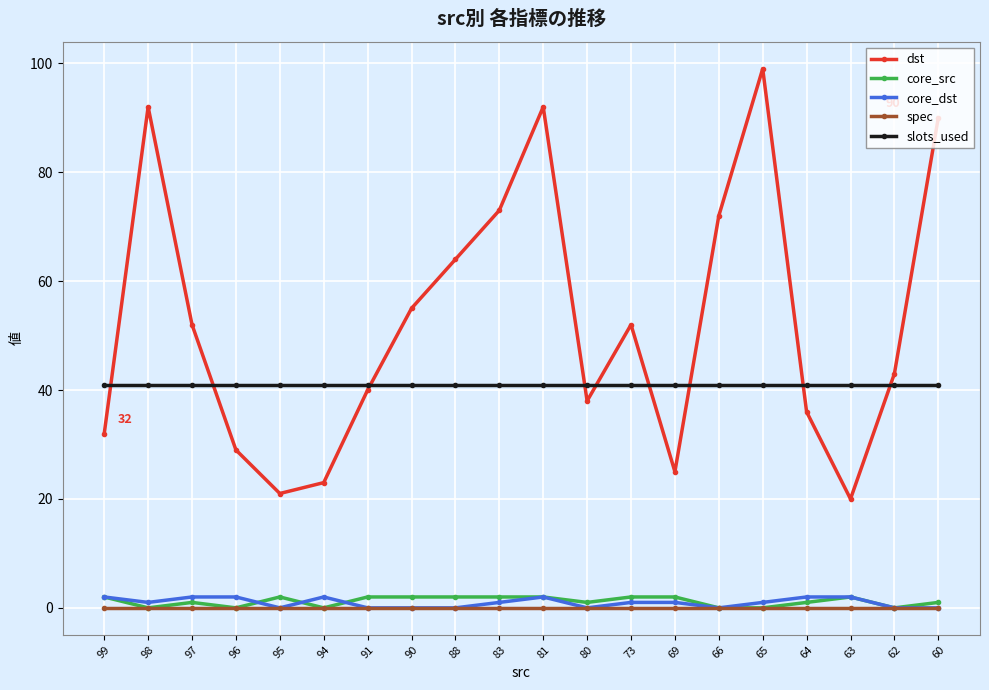

In dst, how many points are lower than both neighbors (excluding endpoints)?

4